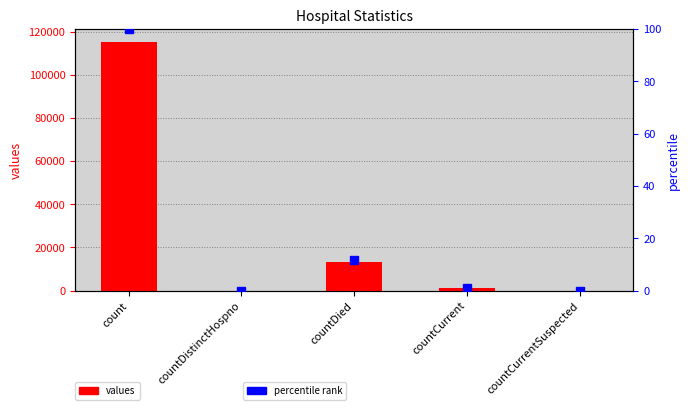

What position from the left is countDistinctHospno?

2